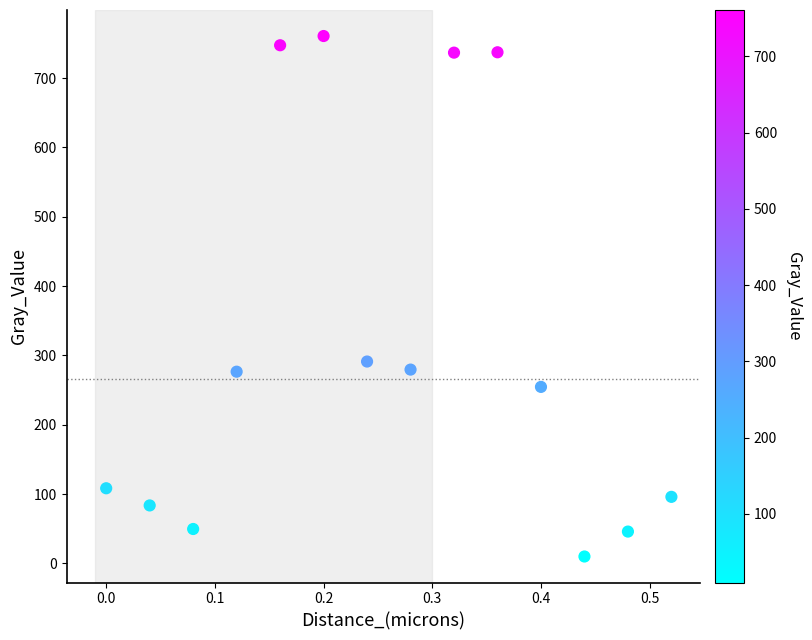

What is the range of X values (max minus min)?

0.5